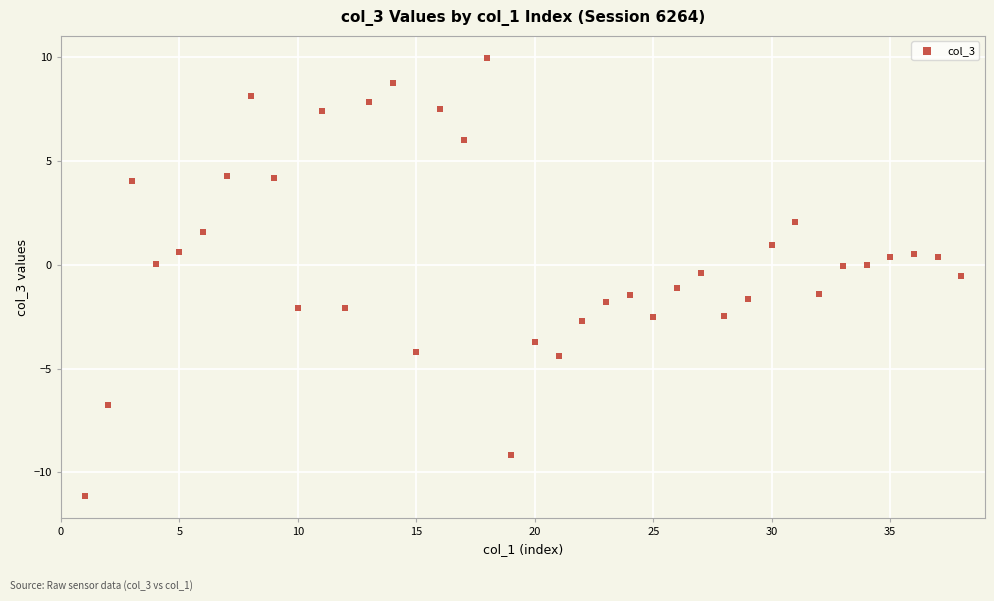

What is the range of X values (max minus min)?

37.0